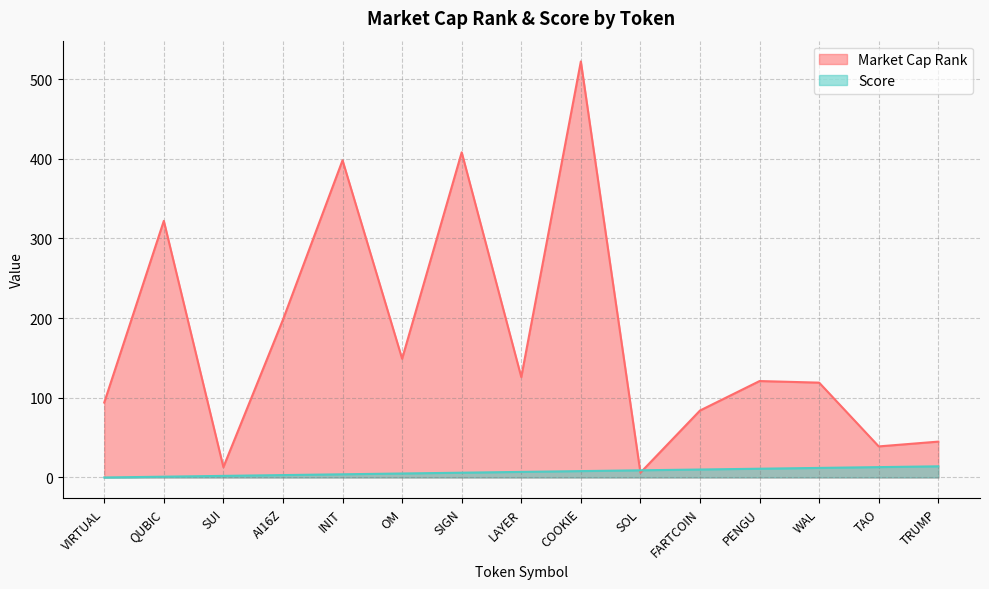

At which label does Score reach its peak?

TRUMP